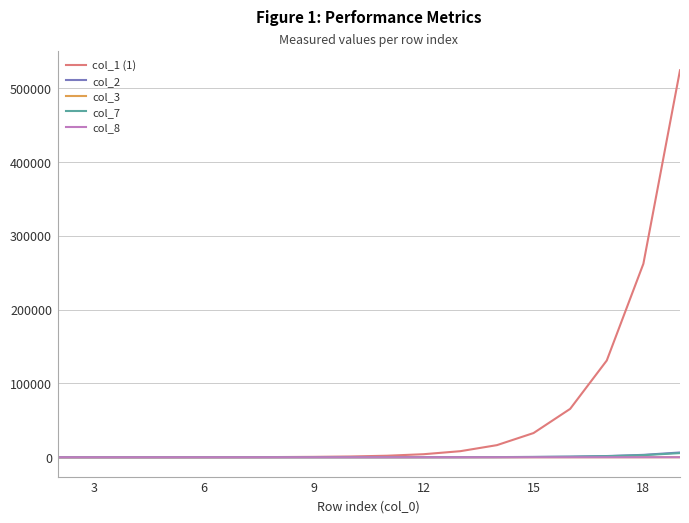

What is the maximum value shown in the chart?

524288.0